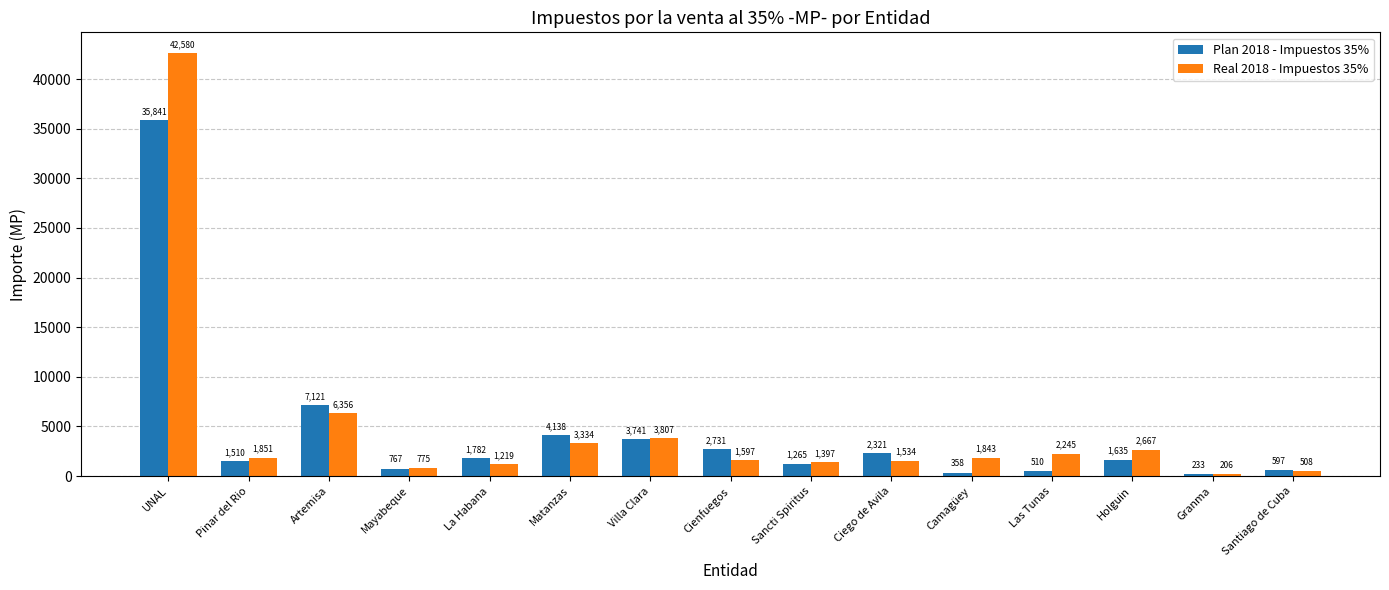

What is the label of the 10th bar from the right?

Matanzas